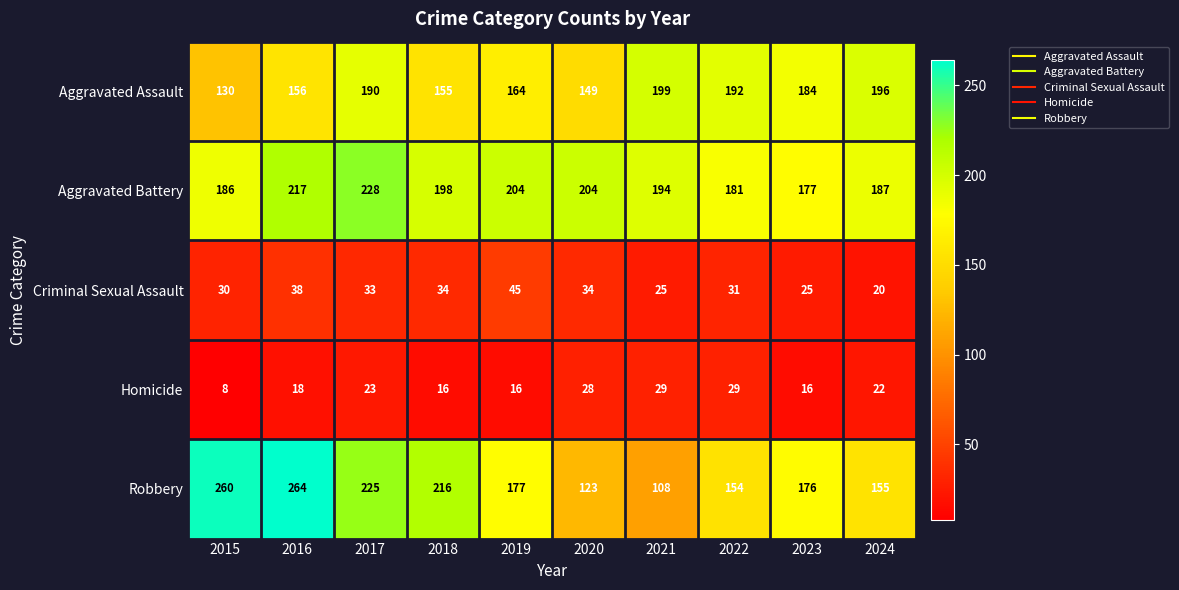

How many categories are shown in the chart?

10